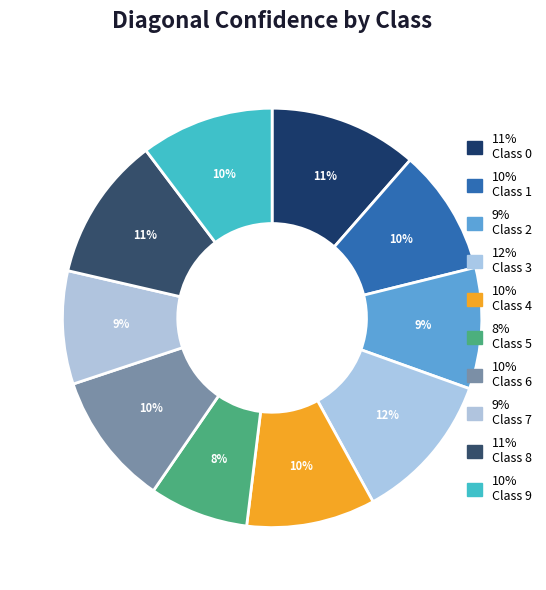

Count the number of slices in the pie.

10